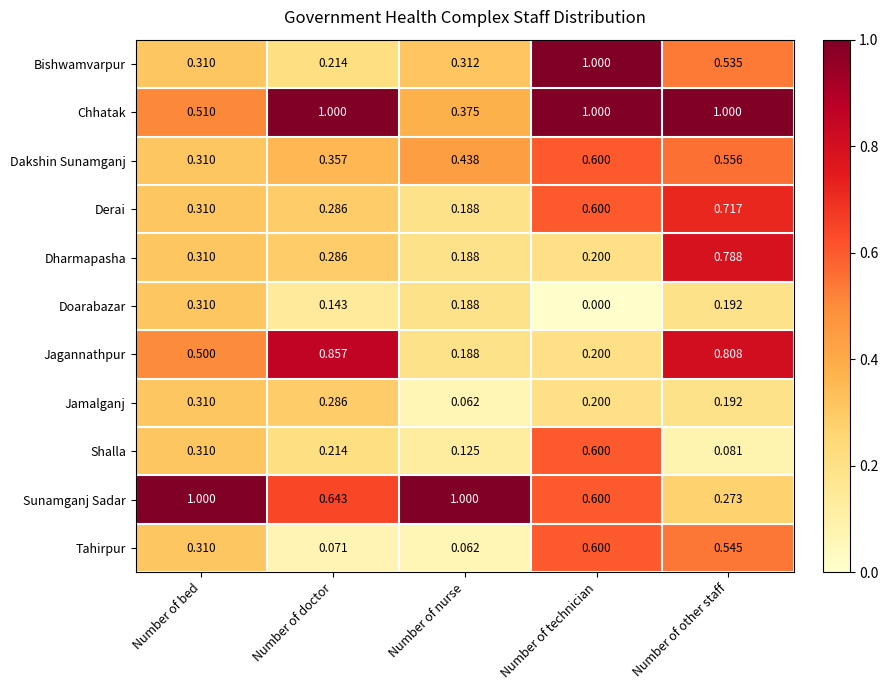

Is the value of Dakshin Sunamganj at Number of technician greater than the value of Bishwamvarpur at Number of nurse?

Yes